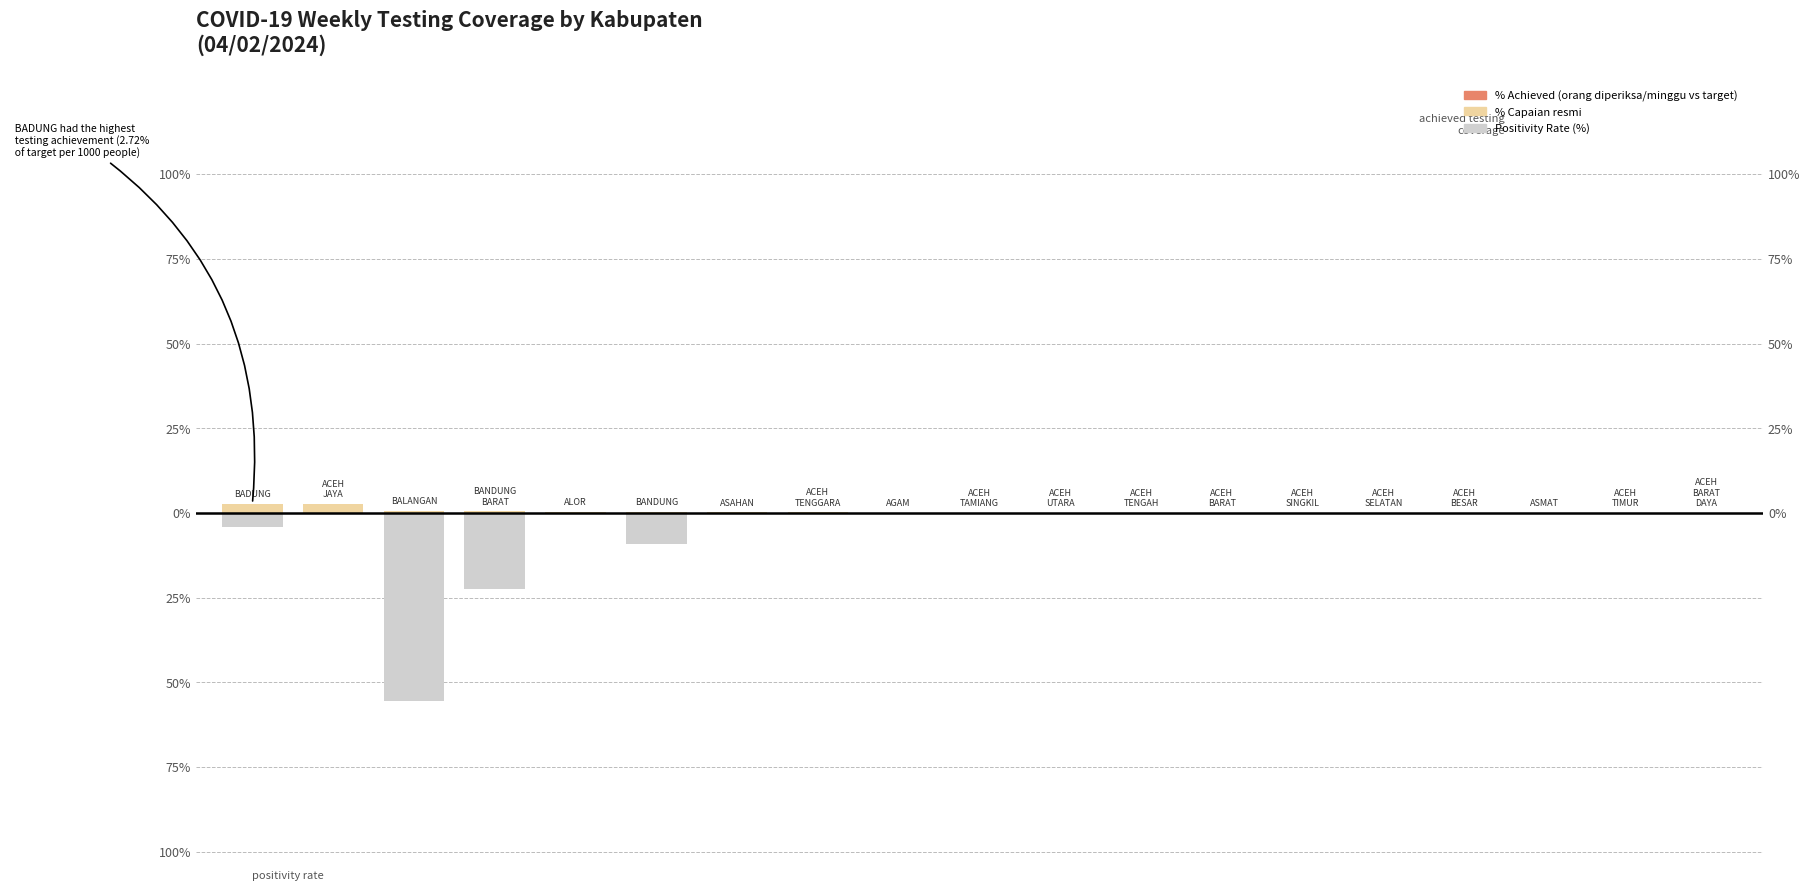

Where is Positivity Rate (%) nearest to the value -27?

3